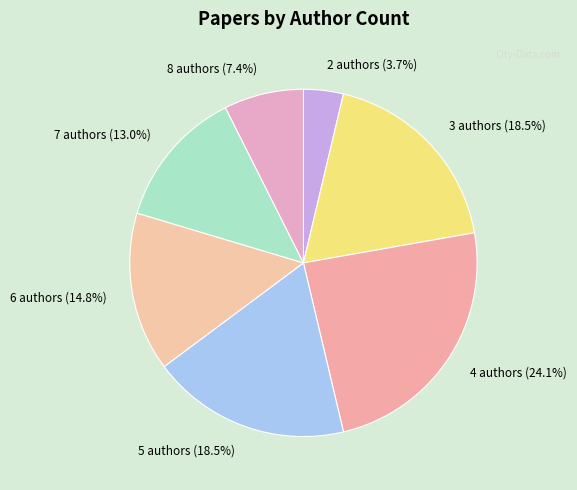

Does any single category account for the majority?

No